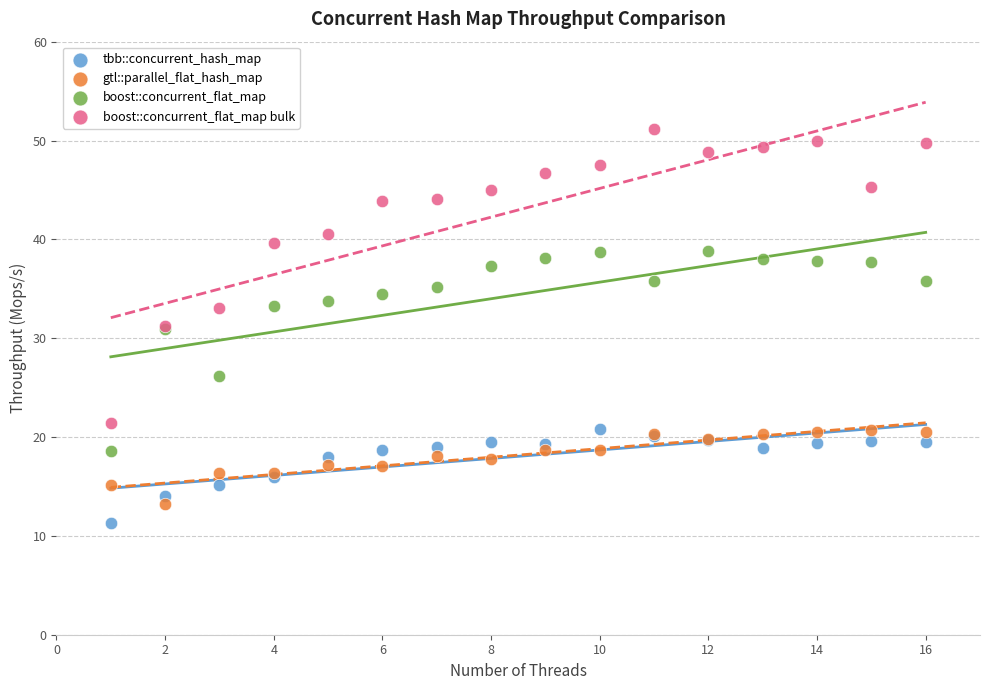

Which series contains the highest Y value?

boost::concurrent_flat_map bulk